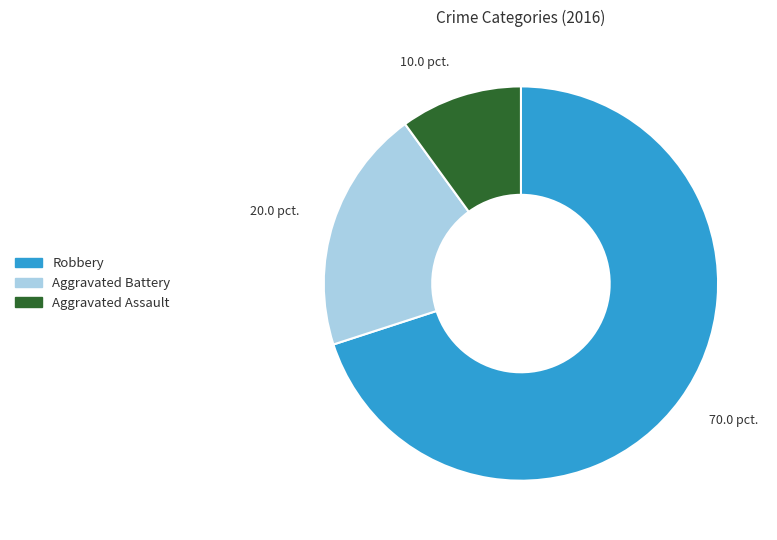

Is the sum of Robbery and Aggravated Assault greater than half?

Yes